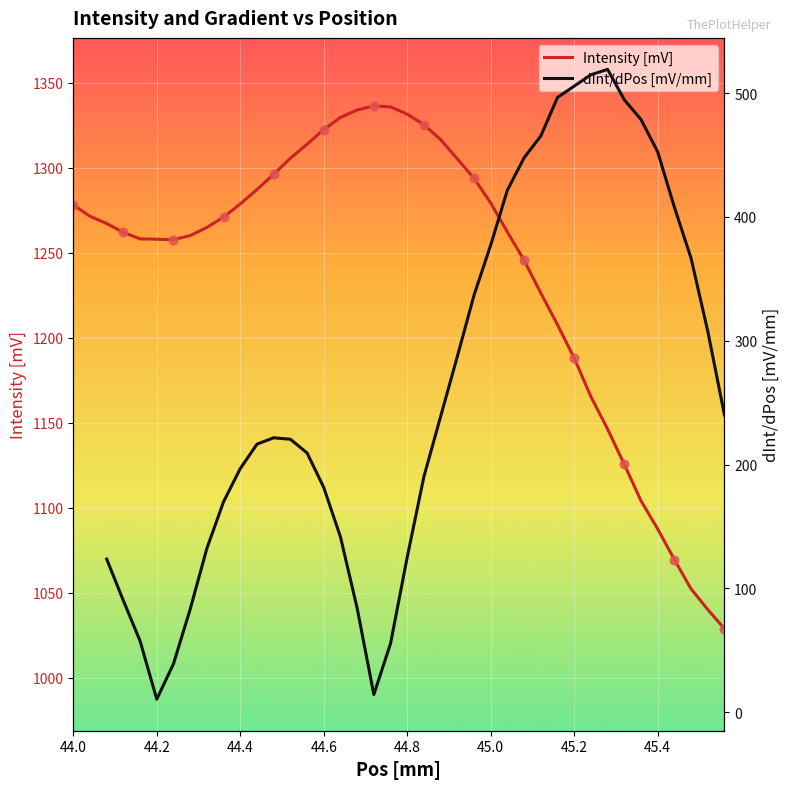

Which series reaches the maximum Y coordinate?

Intensity [mV]